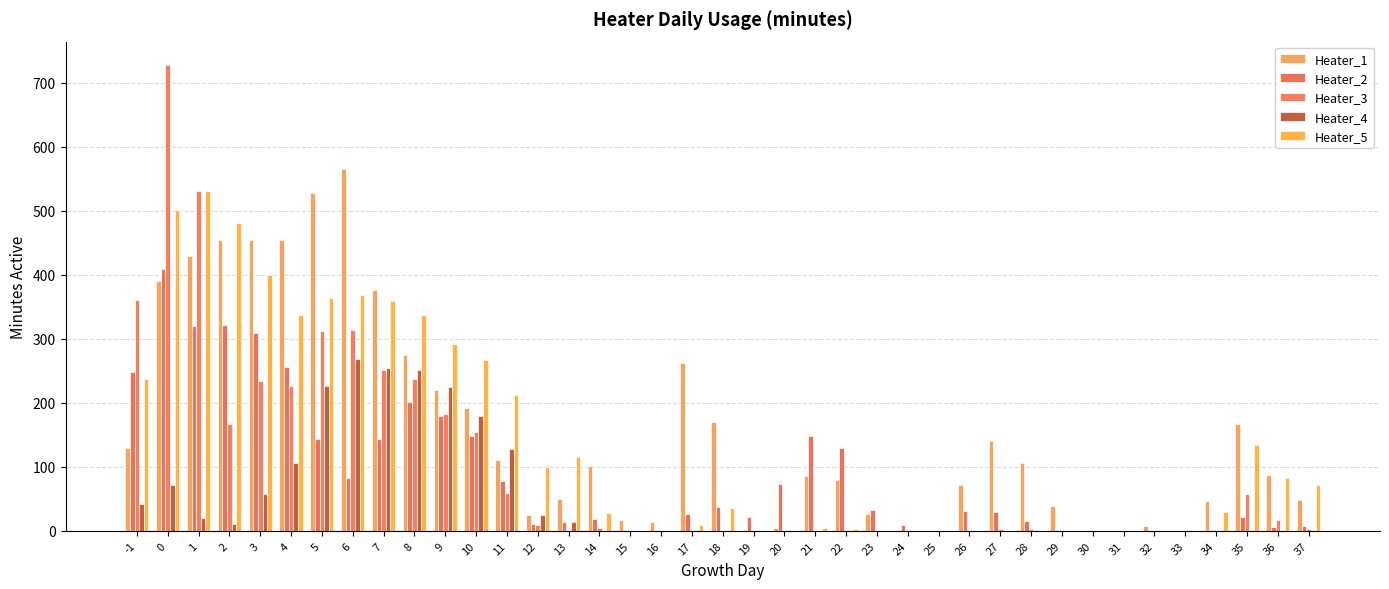

The Heater_2 series shows 83 at 5. True or false?

False